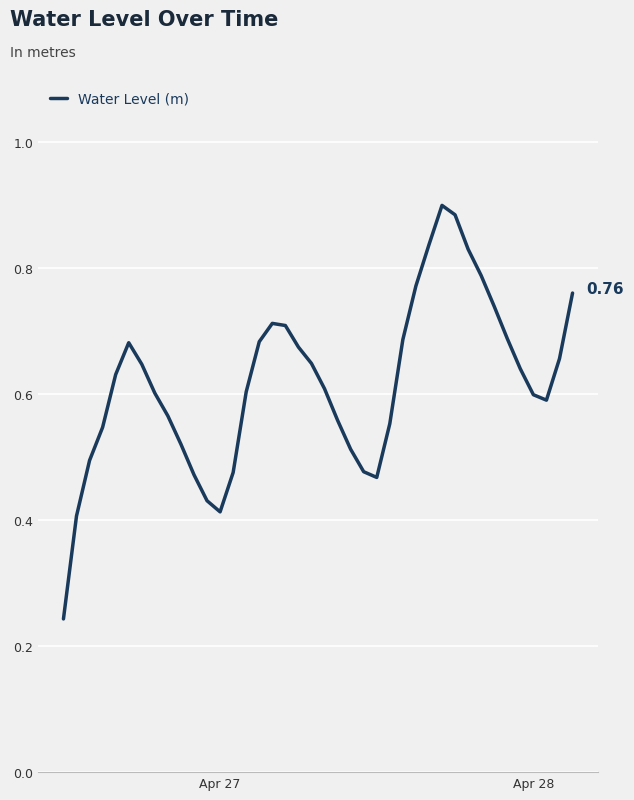

What is the difference between the maximum and minimum values?

0.7